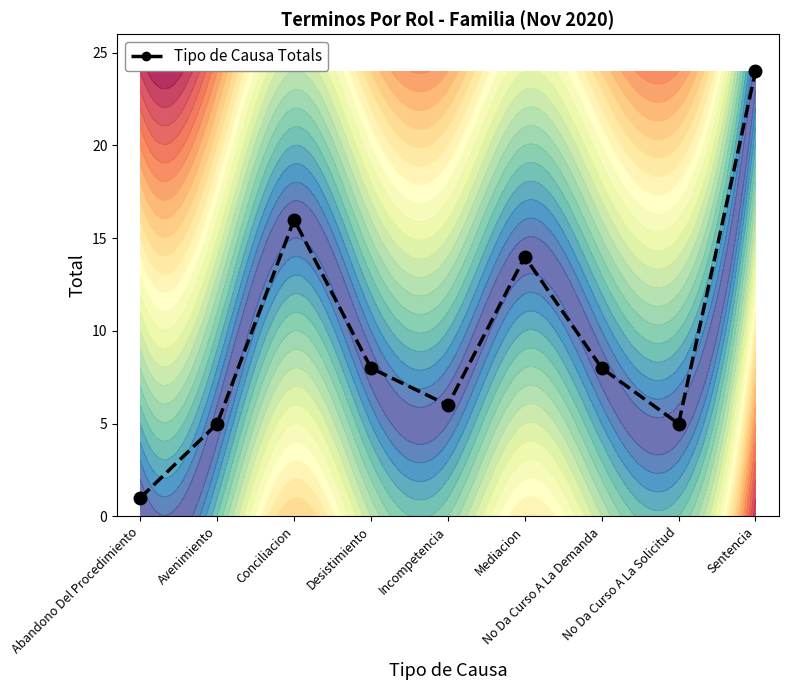

Which label corresponds to the largest value in the chart?

Sentencia